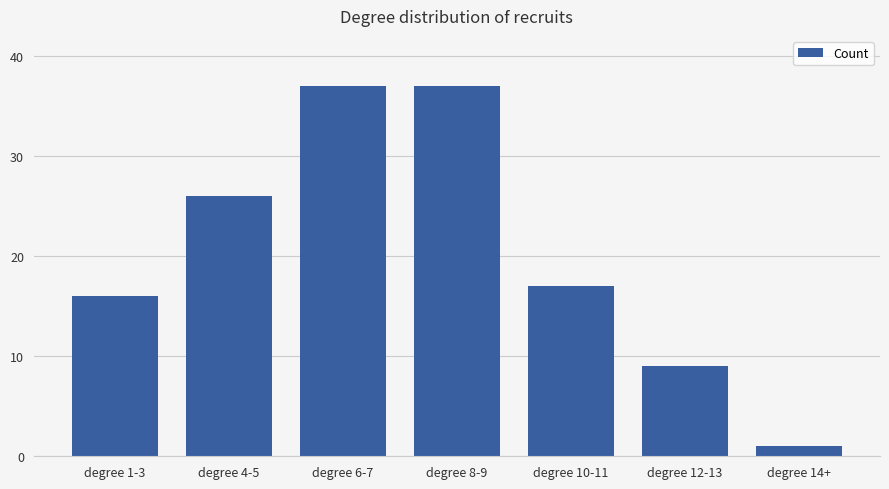

What is the label of the 3rd bar from the right?

degree 10-11